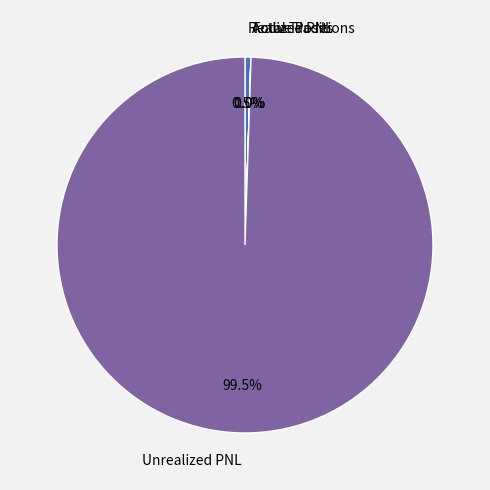

What is the majority slice?

Unrealized PNL